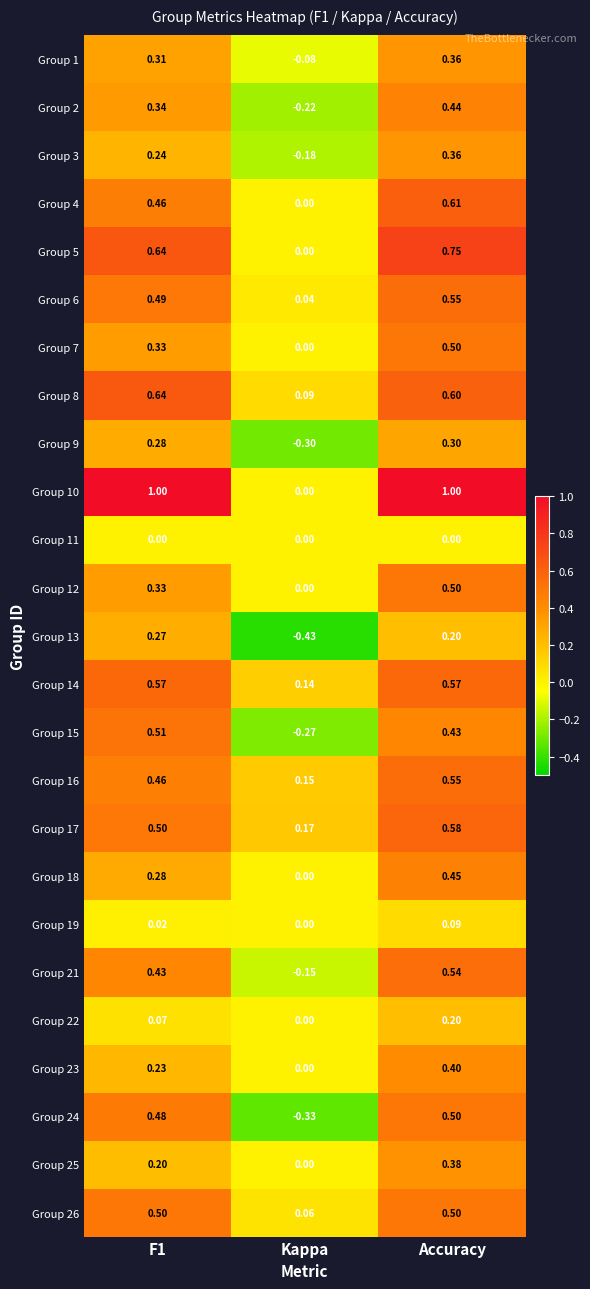

How many values in the Group 5 series exceed 0?

2